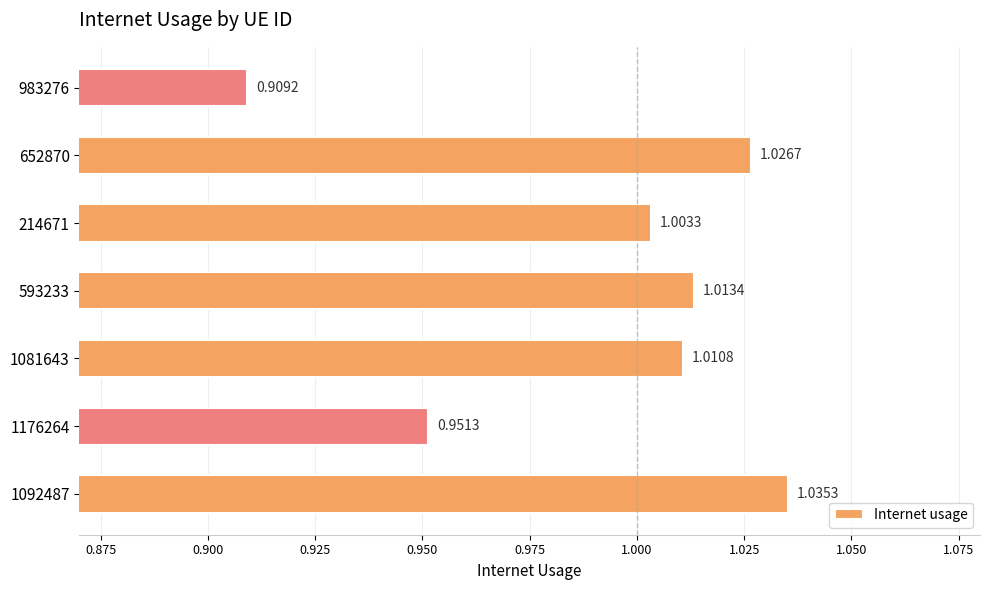

Are the bars grouped side by side (vs. stacked)?

No